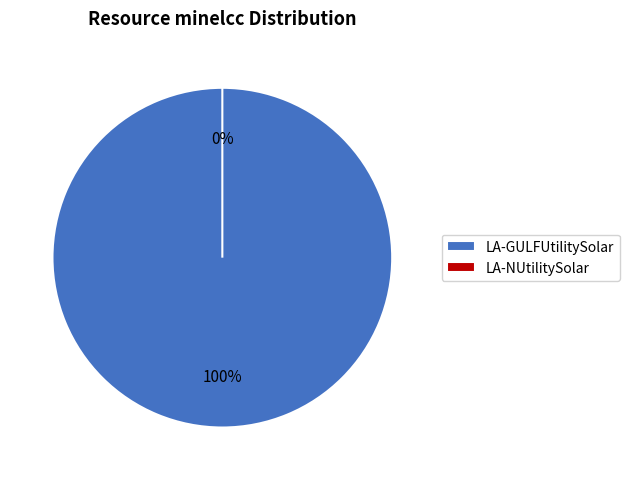

Which has a higher value, LA-NUtilitySolar or LA-GULFUtilitySolar?

LA-GULFUtilitySolar